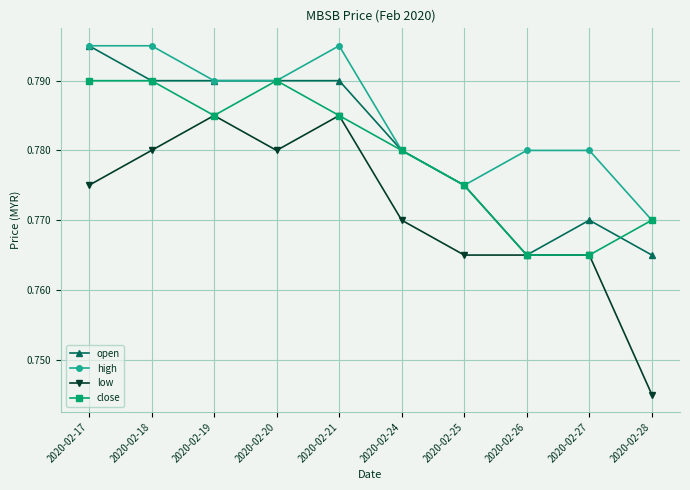

True or false: high has more than 0 interior local peaks.

True